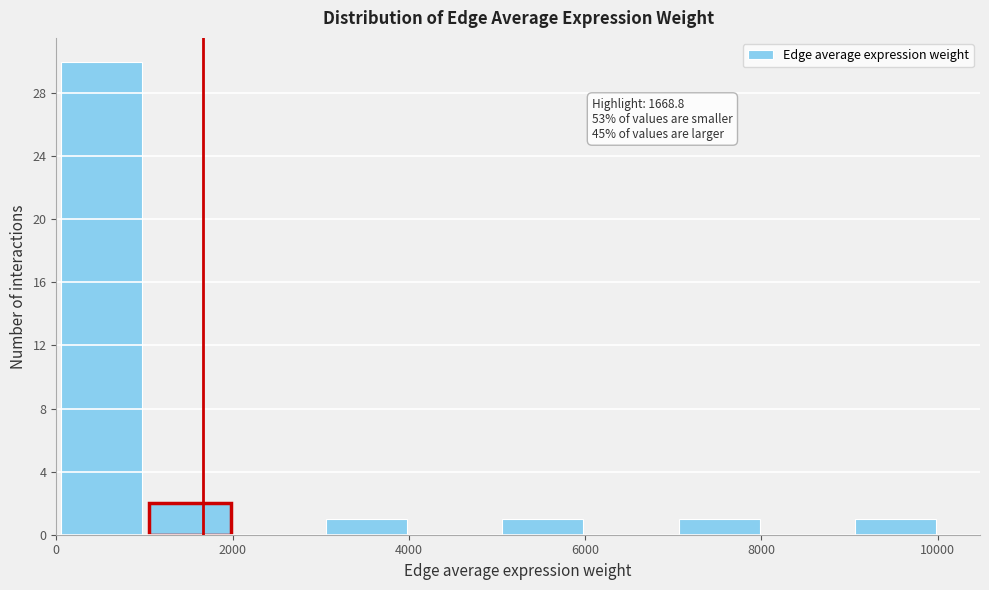

Which range on the x-axis has the tallest bar?

0 to 1000